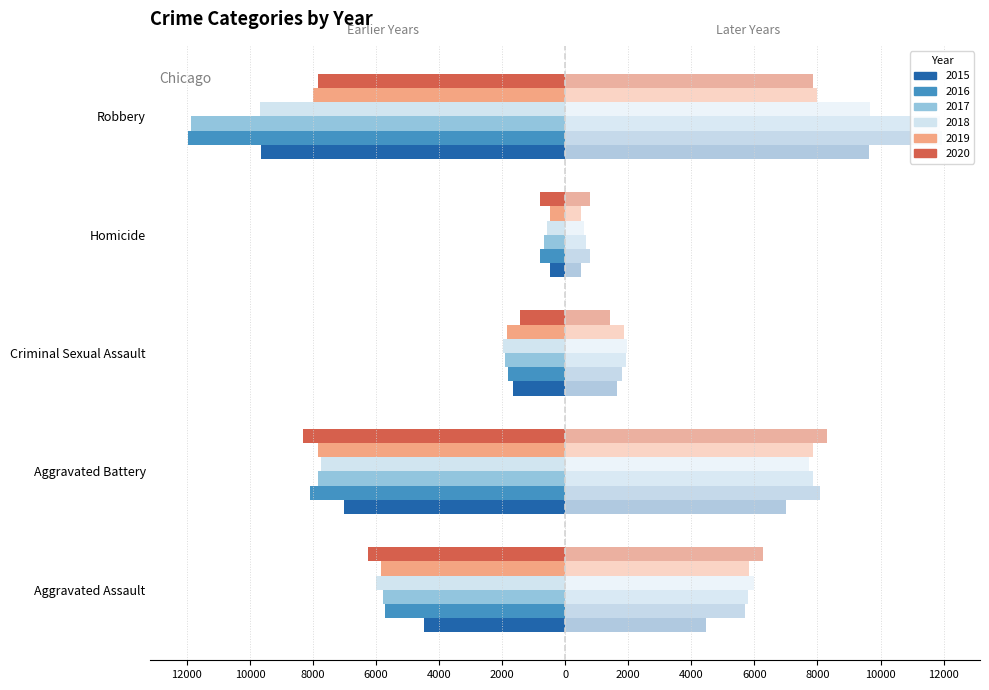

The value of 2018 at Aggravated Assault is -6001. True or false?

True